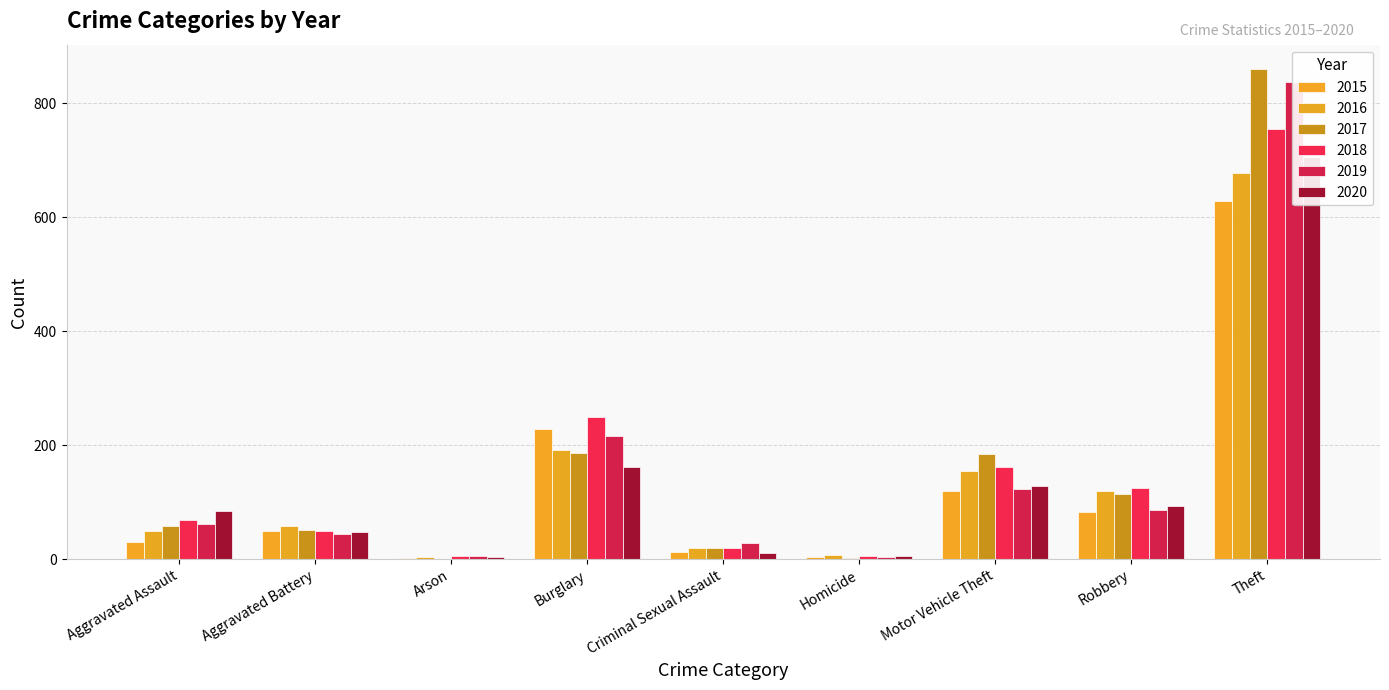

What is the maximum value shown in the chart?

860